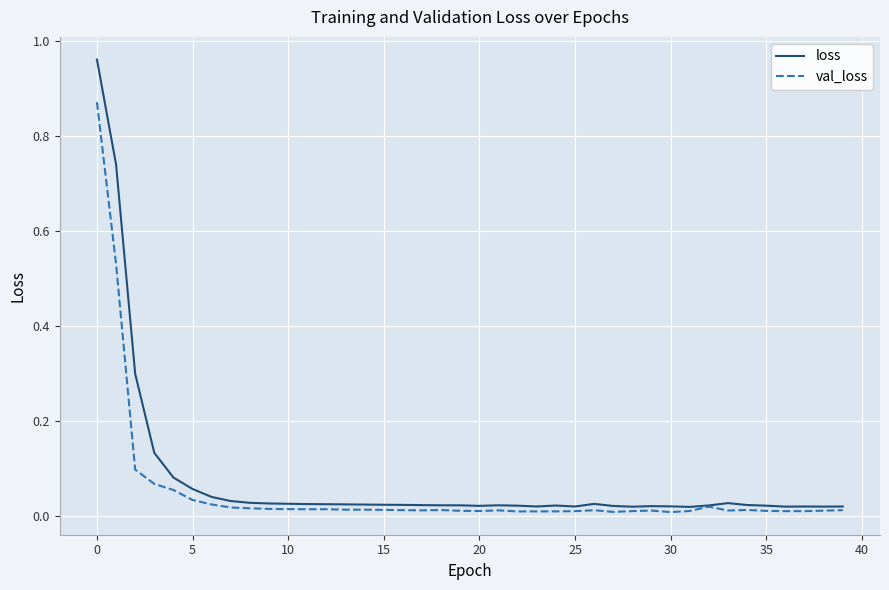

Which series has the largest range (max minus min)?

loss